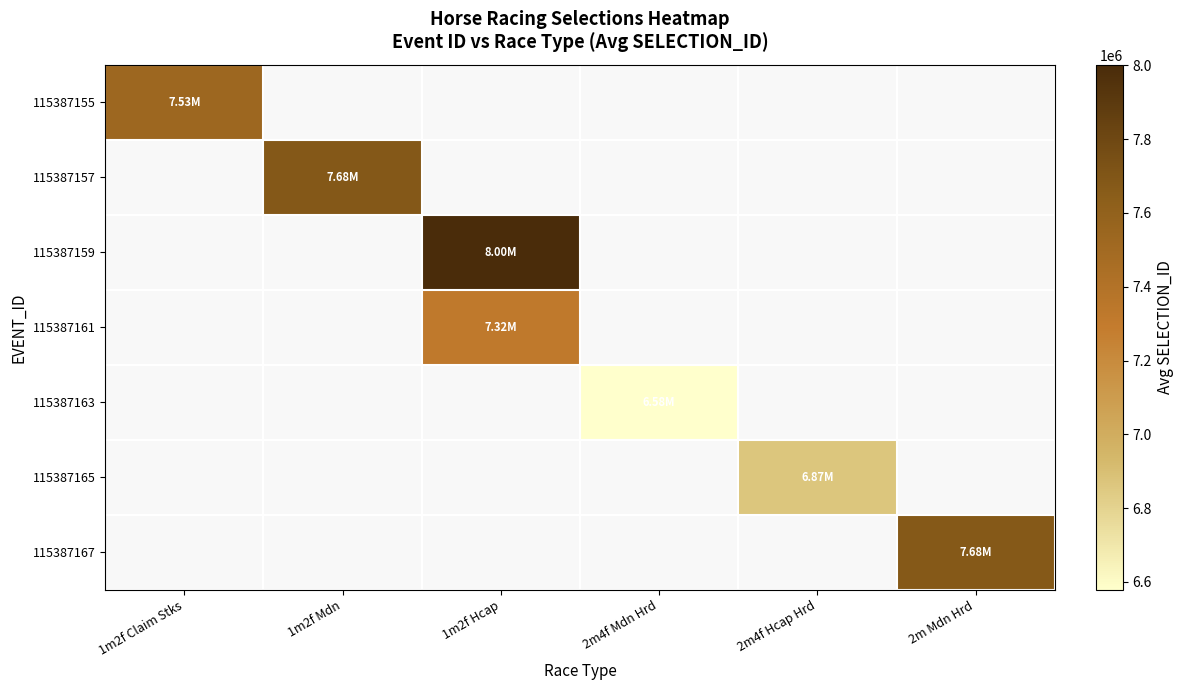

At which category does the chart reach its minimum across all series?

2m4f Mdn Hrd